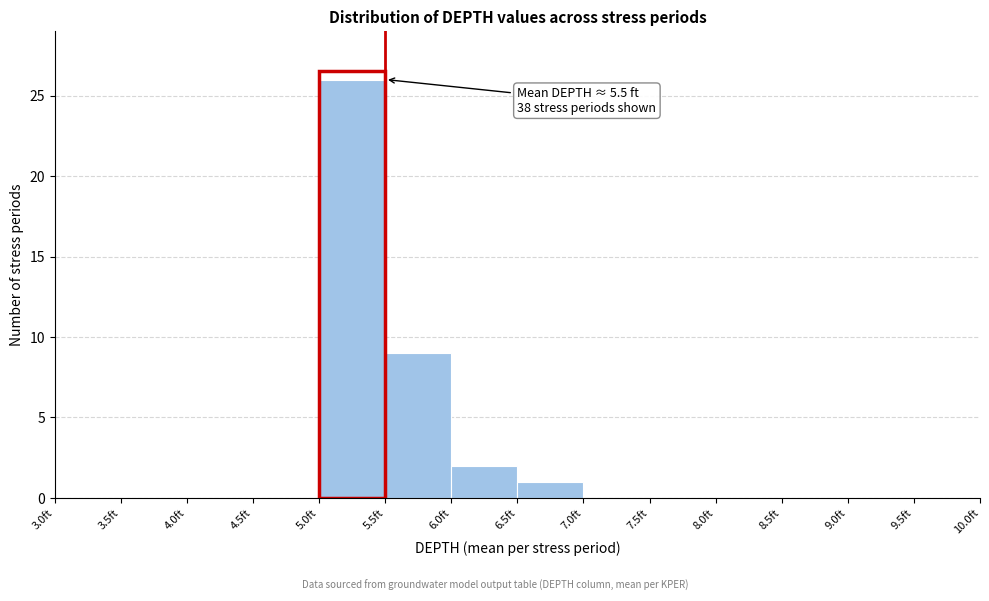

Which range on the x-axis has the tallest bar?

5.0 to 5.5